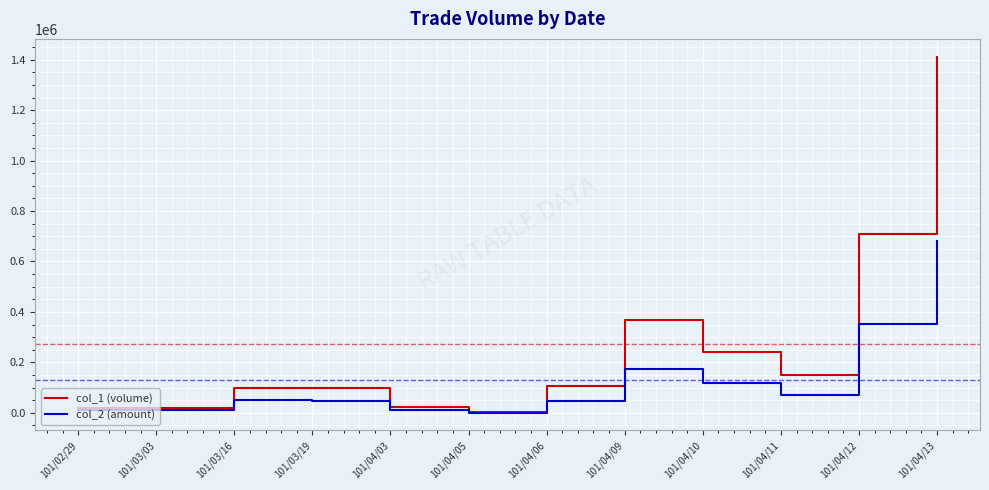

What is the total value across all series at 101/04/10?

358140